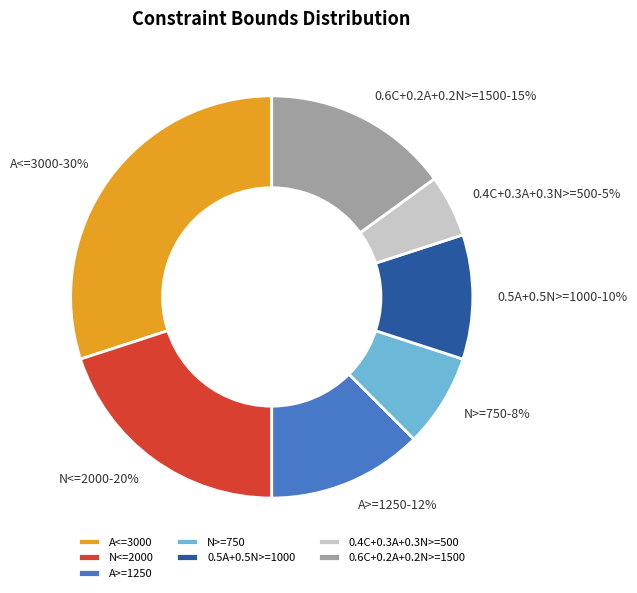

What is the ratio of the value at 0.4C+0.3A+0.3N>=500 to the value at 0.5A+0.5N>=1000?

0.5